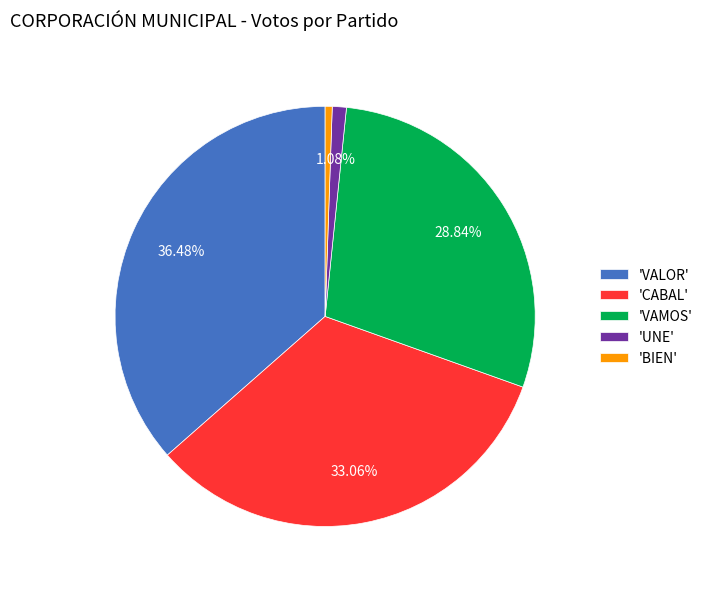

Which has a higher value, 'UNE' or 'VALOR'?

'VALOR'